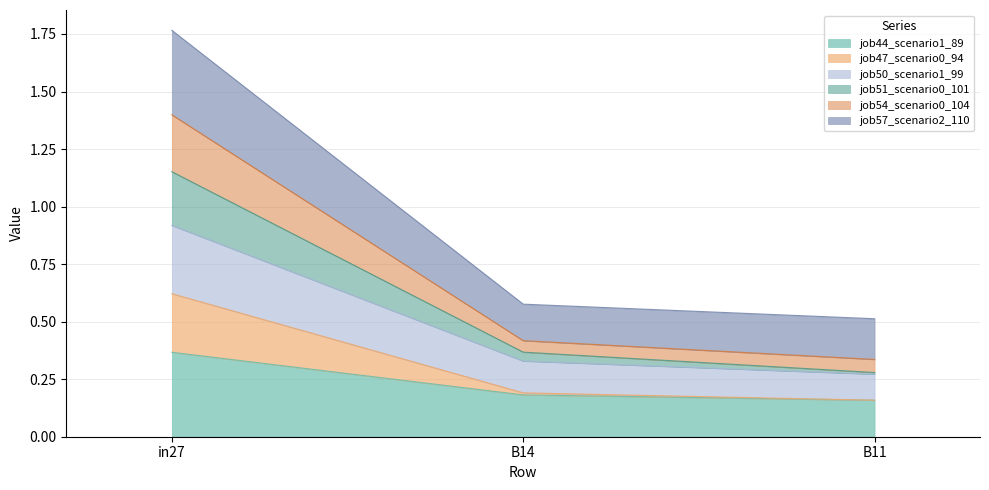

How many categories are shown in the chart?

3